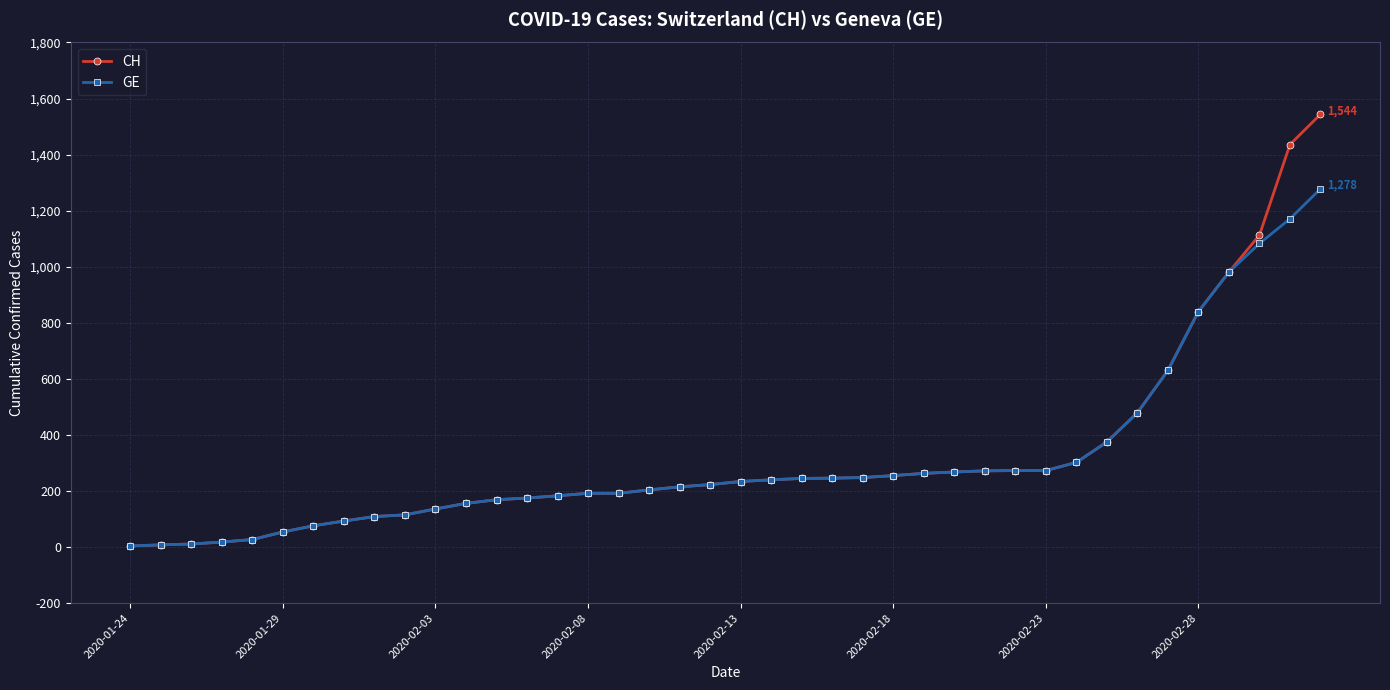

What is the minimum value shown in the chart?

4